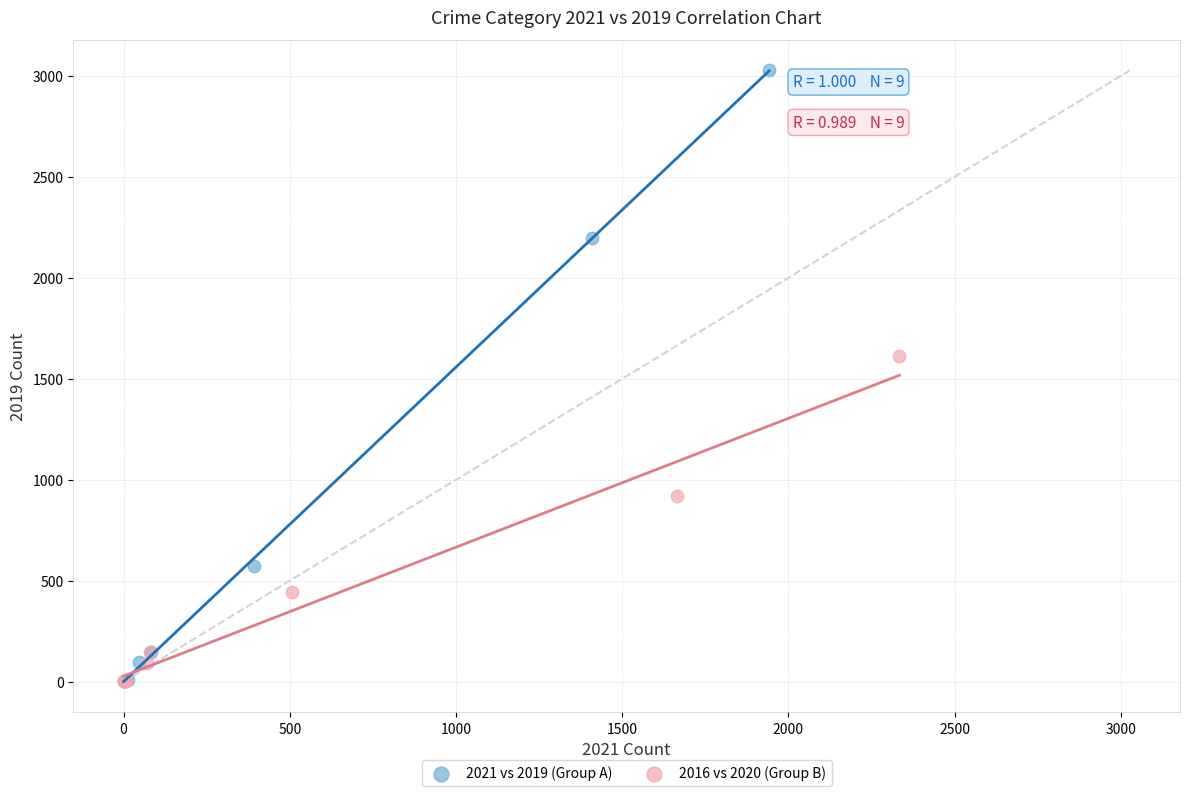

Which series reaches the maximum Y coordinate?

2021 vs 2019 (Group A)